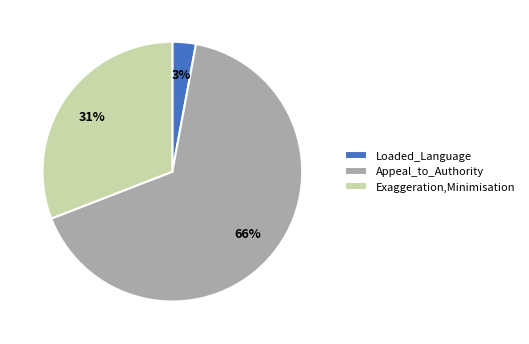

Combined, do Appeal_to_Authority and Exaggeration,Minimisation account for over 50%?

Yes